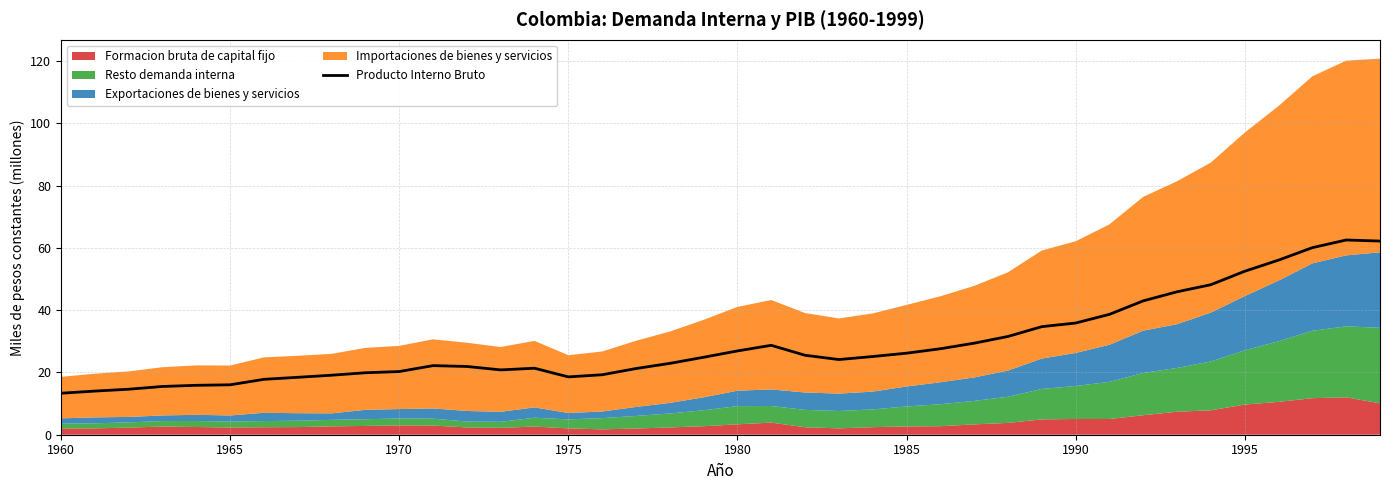

Reading right to left, list all the values displayed in this chart.

62.2	62.5	60.1	56.1	52.5	48.2	45.9	43.0	38.7	35.9	34.7	31.6	29.4	27.6	26.2	25.1	24.1	25.5	28.7	26.9	24.9	22.9	21.3	19.3	18.6	21.4	20.8	21.9	22.2	20.3	19.9	19.1	18.4	17.8	16.0	15.9	15.5	14.6	14.0	13.3